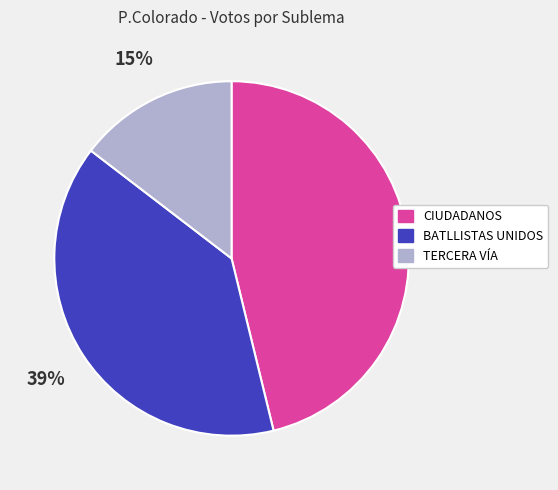

What is the smallest slice in the pie chart?

TERCERA VÍA